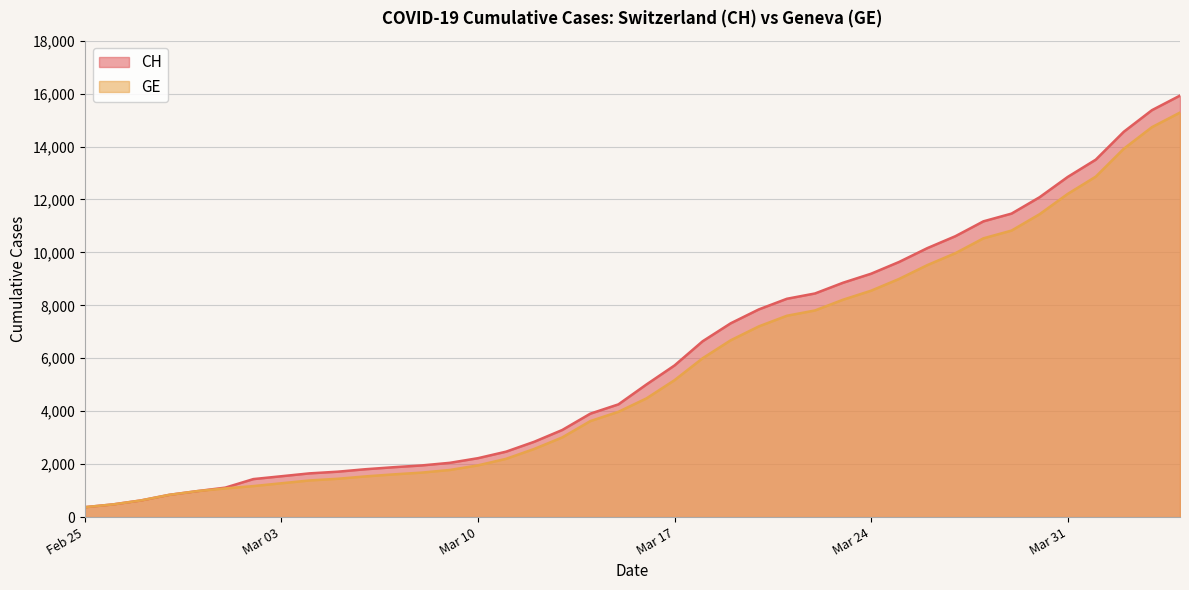

What is the total value across all series at Mar 31?

25062